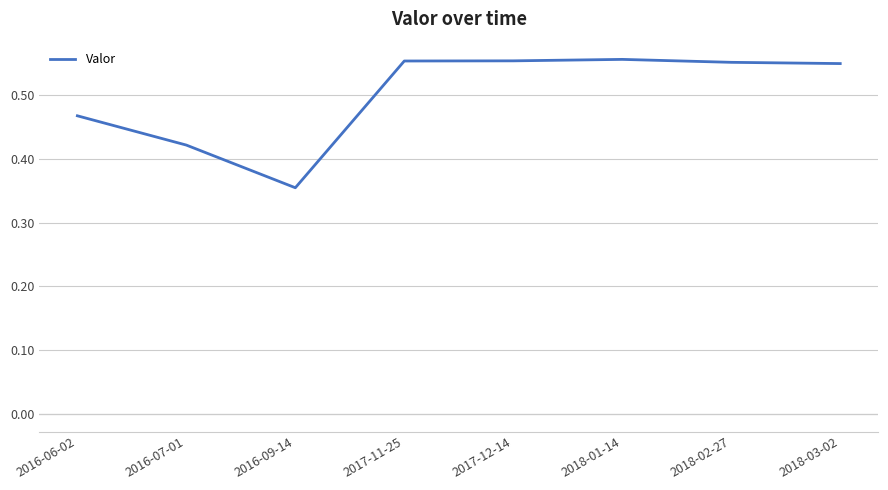

Which label corresponds to the smallest value in the chart?

2016-09-14